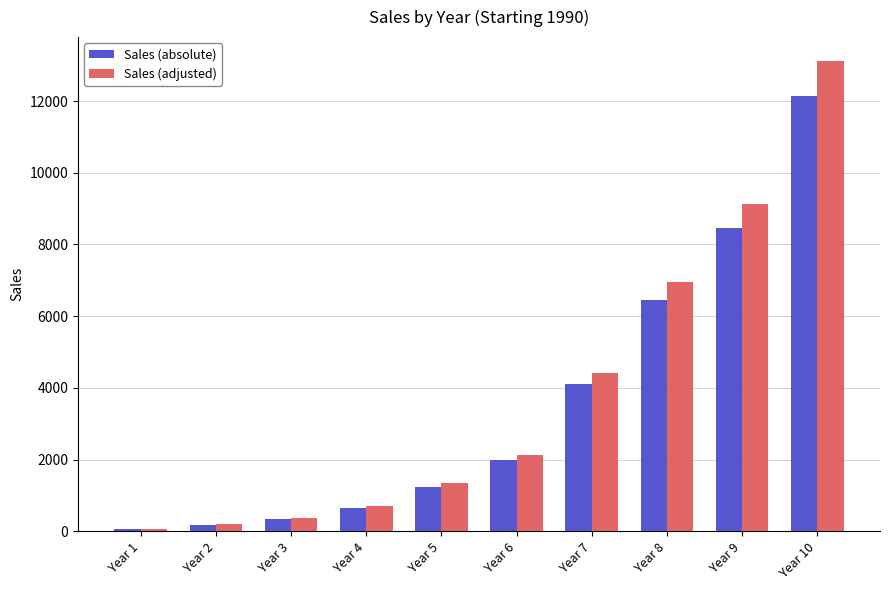

Which series has the largest total across all categories?

Sales (adjusted)